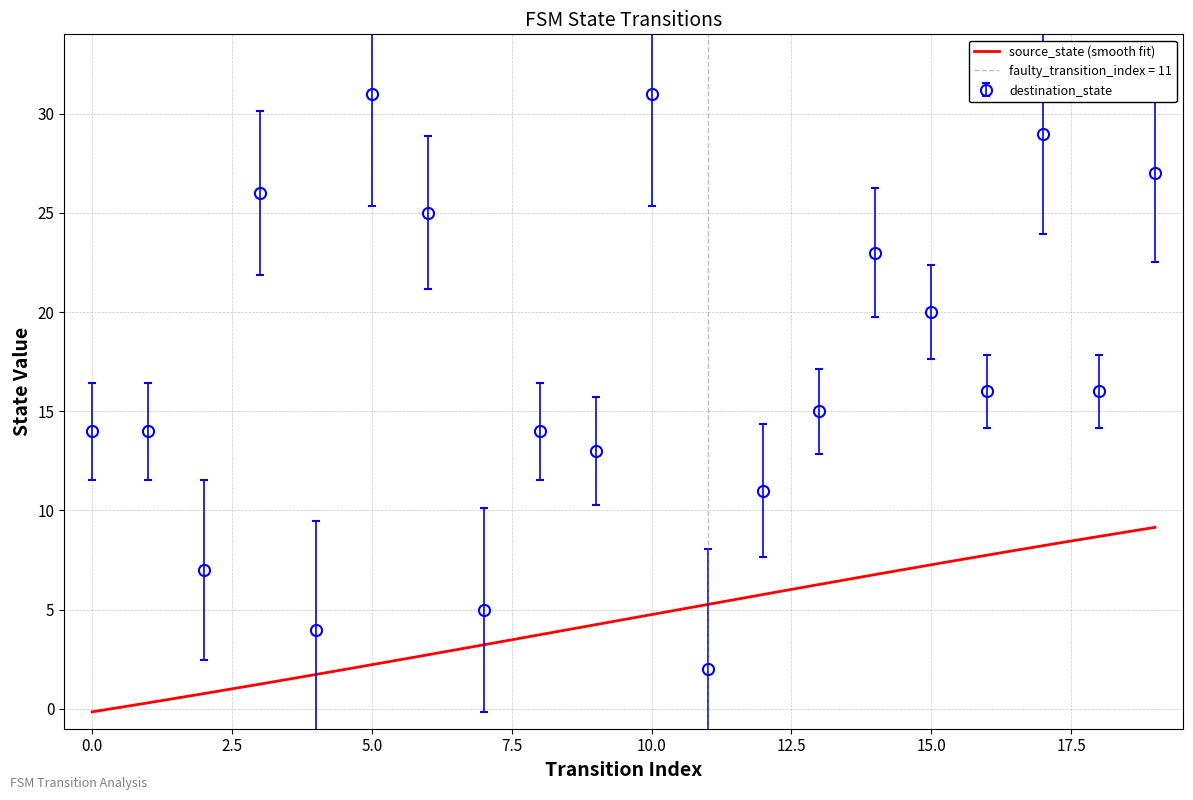

Rank the categories by value from highest to lowest.

5, 10, 17, 19, 3, 6, 14, 15, 16, 18, 13, 0, 1, 8, 9, 12, 2, 7, 4, 11